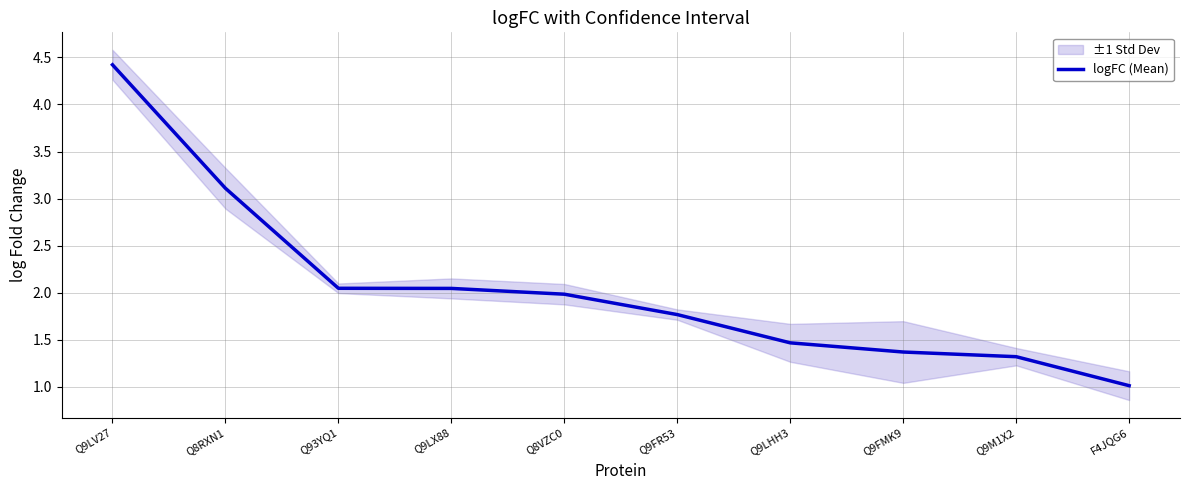

True or false: there are more than 0 points higher than both neighbors.

False